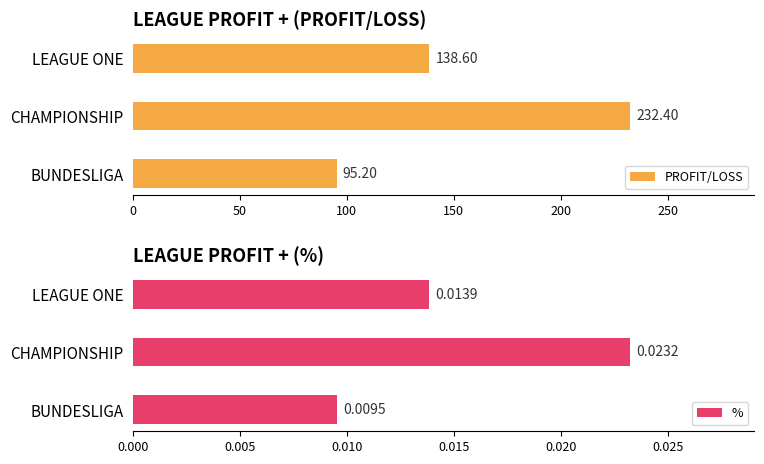

What is the sum of the PROFIT/LOSS values at BUNDESLIGA and LEAGUE ONE?

233.8